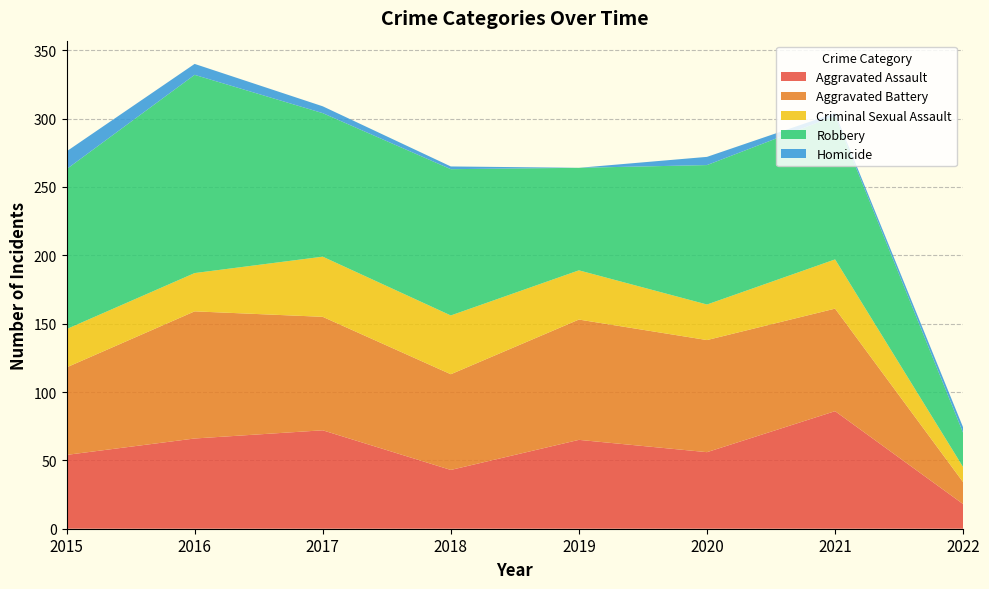

Reading right to left, list all the values displayed in this chart.

Aggravated Assault: 18	86	56	65	43	72	66	54
Aggravated Battery: 16	75	82	88	70	83	93	64
Criminal Sexual Assault: 11	36	26	36	43	44	28	28
Robbery: 25	105	102	75	107	105	145	117
Homicide: 4	2	6	0	2	5	8	13